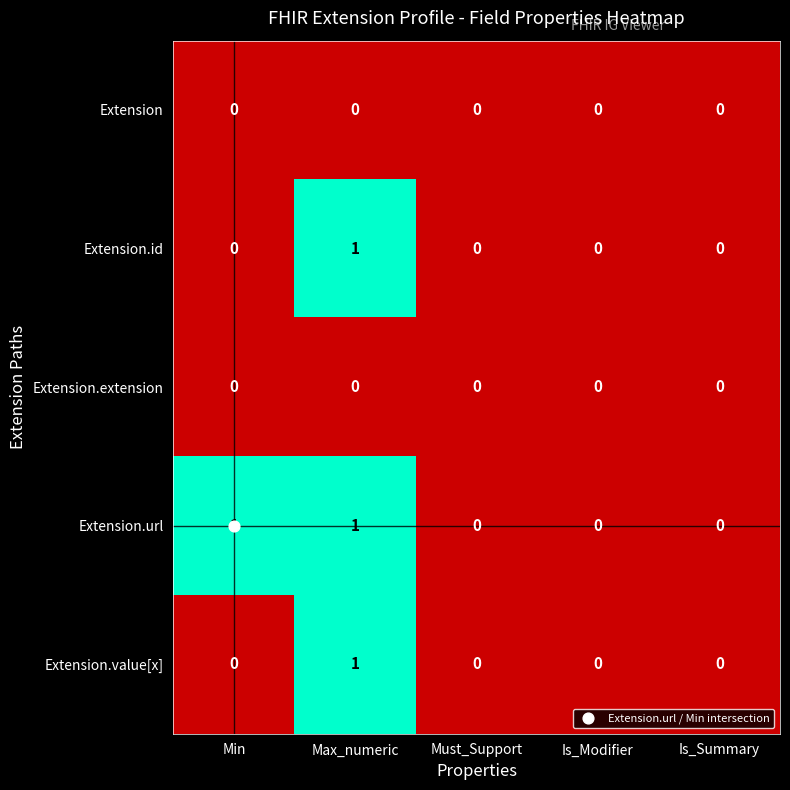

Which series has the largest total across all categories?

Extension.url